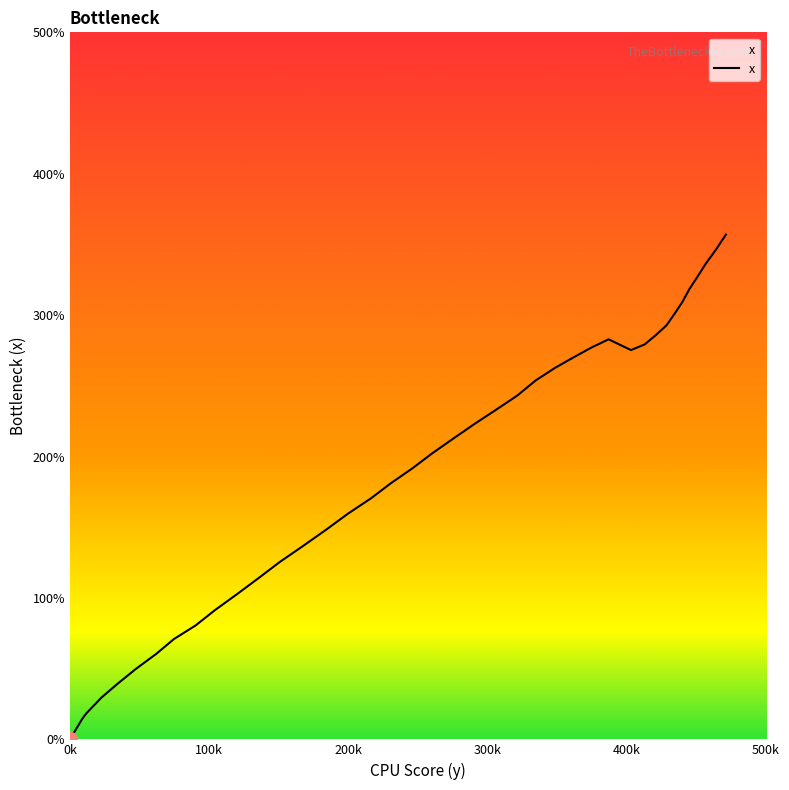

What is the maximum value shown in the chart?

357.0